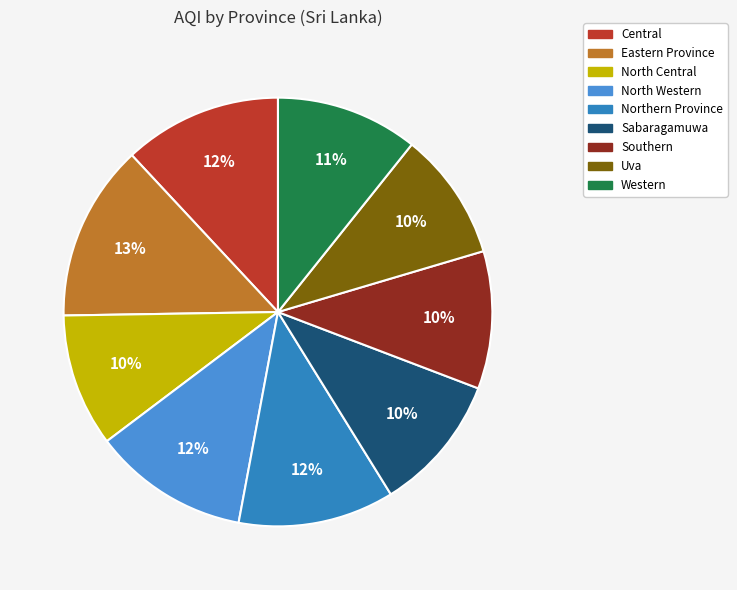

Is there a majority slice in this chart?

No